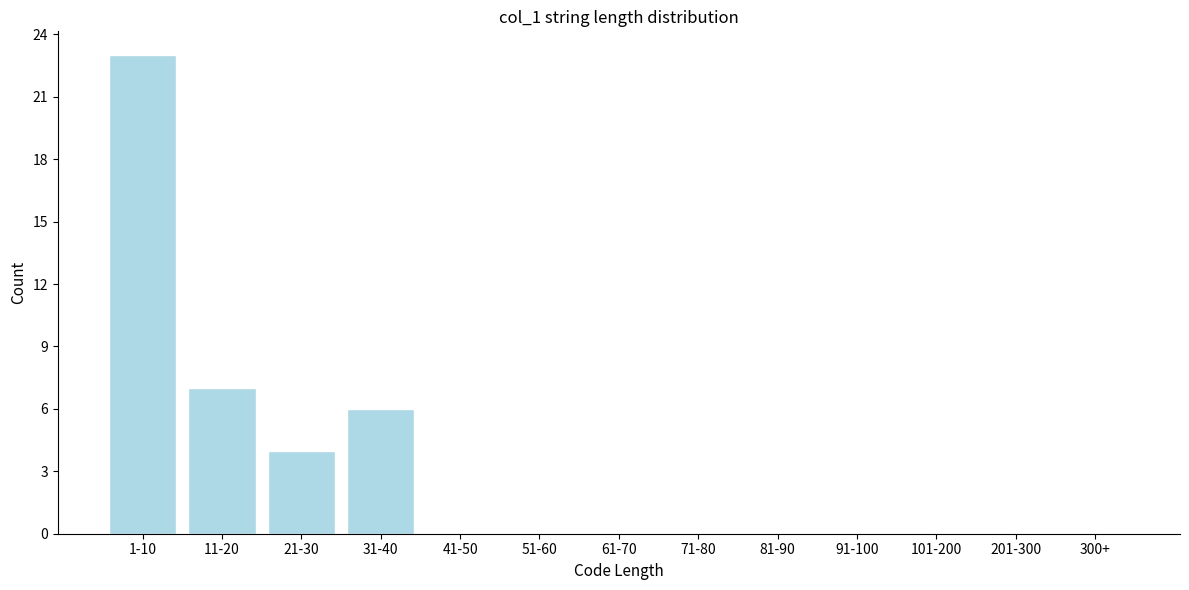

Reading left to right, extract all data points from this chart.

1-10=23	11-20=7	21-30=4	31-40=6	41-50=0	51-60=0	61-70=0	71-80=0	81-90=0	91-100=0	101-200=0	201-300=0	300+=0